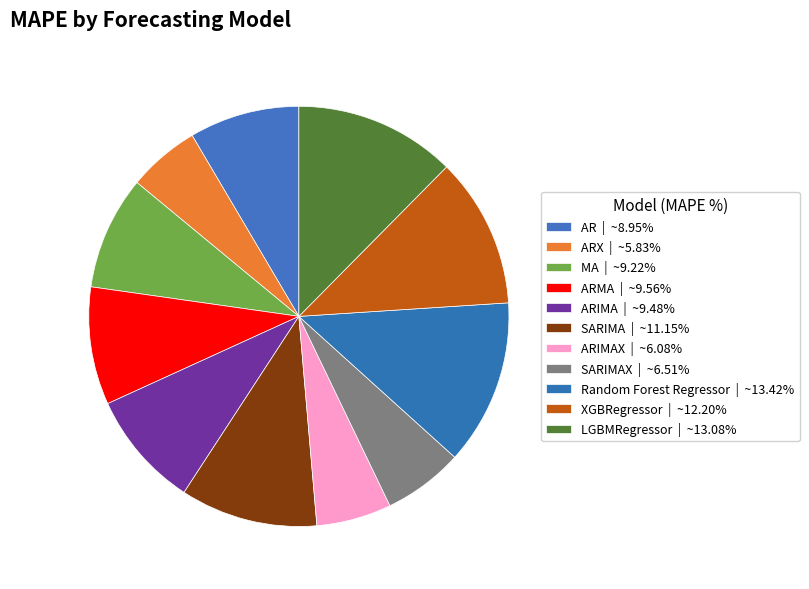

How many slices are in this pie chart?

11